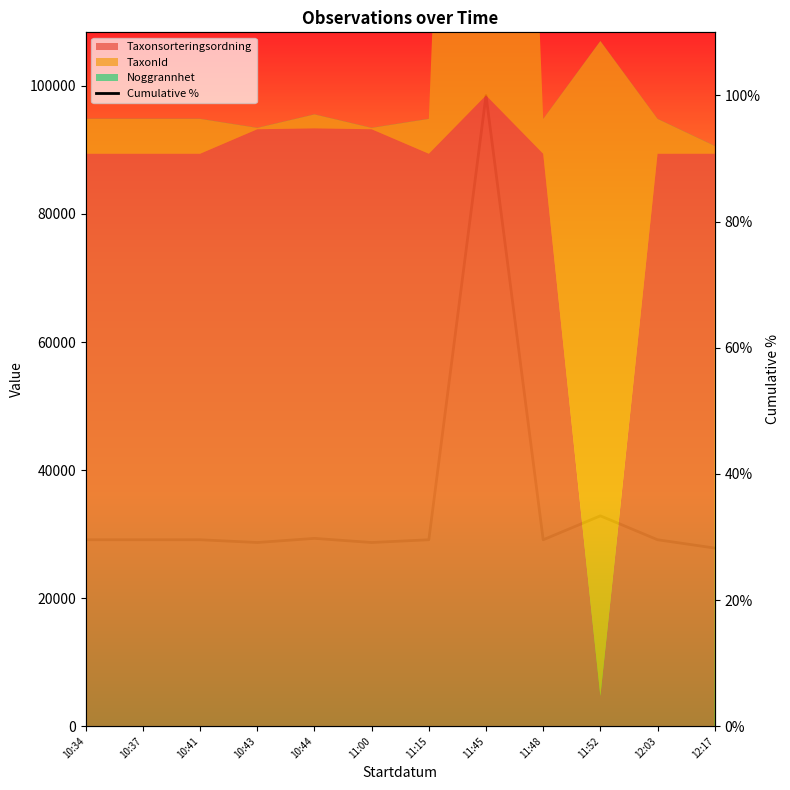

True or false: the data has more than 0 interior local peaks.

True